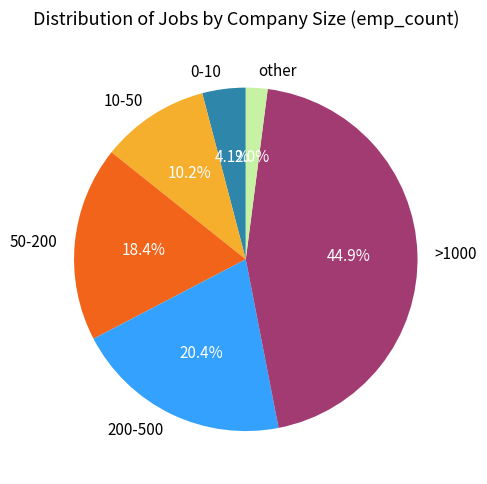

Does 10-50 account for over 50% of the chart?

No